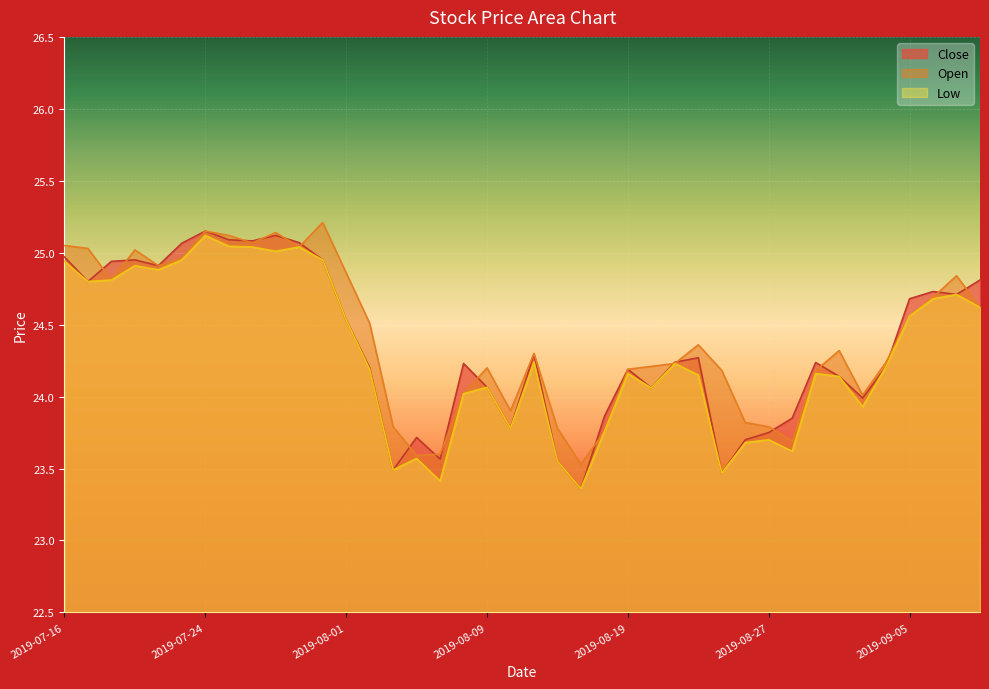

Reading right to left, list all the values displayed in this chart.

Close: 2019-09-10=24.8	2019-09-09=24.7	2019-09-06=24.7	2019-09-05=24.7	2019-09-04=24.2	2019-09-03=24.0	2019-08-30=24.1	2019-08-29=24.2	2019-08-28=23.9	2019-08-27=23.8	2019-08-26=23.7	2019-08-23=23.5	2019-08-22=24.3	2019-08-21=24.2	2019-08-20=24.1	2019-08-19=24.2	2019-08-16=23.9	2019-08-15=23.4	2019-08-14=23.5	2019-08-13=24.3	2019-08-12=23.8	2019-08-09=24.1	2019-08-08=24.2	2019-08-07=23.6	2019-08-06=23.7	2019-08-05=23.5	2019-08-02=24.2	2019-08-01=24.5	2019-07-31=25.0	2019-07-30=25.1	2019-07-29=25.1	2019-07-26=25.1	2019-07-25=25.1	2019-07-24=25.1	2019-07-23=25.1	2019-07-22=24.9	2019-07-19=25.0	2019-07-18=24.9	2019-07-17=24.8	2019-07-16=25.0
Open: 2019-09-10=24.6	2019-09-09=24.8	2019-09-06=24.7	2019-09-05=24.6	2019-09-04=24.2	2019-09-03=24.0	2019-08-30=24.3	2019-08-29=24.2	2019-08-28=23.7	2019-08-27=23.8	2019-08-26=23.8	2019-08-23=24.2	2019-08-22=24.4	2019-08-21=24.2	2019-08-20=24.2	2019-08-19=24.2	2019-08-16=23.8	2019-08-15=23.5	2019-08-14=23.8	2019-08-13=24.3	2019-08-12=23.9	2019-08-09=24.2	2019-08-08=24.0	2019-08-07=23.6	2019-08-06=23.6	2019-08-05=23.8	2019-08-02=24.5	2019-08-01=24.9	2019-07-31=25.2	2019-07-30=25.0	2019-07-29=25.1	2019-07-26=25.1	2019-07-25=25.1	2019-07-24=25.1	2019-07-23=25.0	2019-07-22=24.9	2019-07-19=25.0	2019-07-18=24.8	2019-07-17=25.0	2019-07-16=25.0
Low: 2019-09-10=24.6	2019-09-09=24.7	2019-09-06=24.7	2019-09-05=24.6	2019-09-04=24.2	2019-09-03=23.9	2019-08-30=24.1	2019-08-29=24.2	2019-08-28=23.6	2019-08-27=23.7	2019-08-26=23.7	2019-08-23=23.5	2019-08-22=24.1	2019-08-21=24.2	2019-08-20=24.1	2019-08-19=24.2	2019-08-16=23.8	2019-08-15=23.4	2019-08-14=23.5	2019-08-13=24.2	2019-08-12=23.8	2019-08-09=24.1	2019-08-08=24.0	2019-08-07=23.4	2019-08-06=23.6	2019-08-05=23.5	2019-08-02=24.2	2019-08-01=24.5	2019-07-31=25.0	2019-07-30=25.0	2019-07-29=25.0	2019-07-26=25.0	2019-07-25=25.0	2019-07-24=25.1	2019-07-23=25.0	2019-07-22=24.9	2019-07-19=24.9	2019-07-18=24.8	2019-07-17=24.8	2019-07-16=24.9